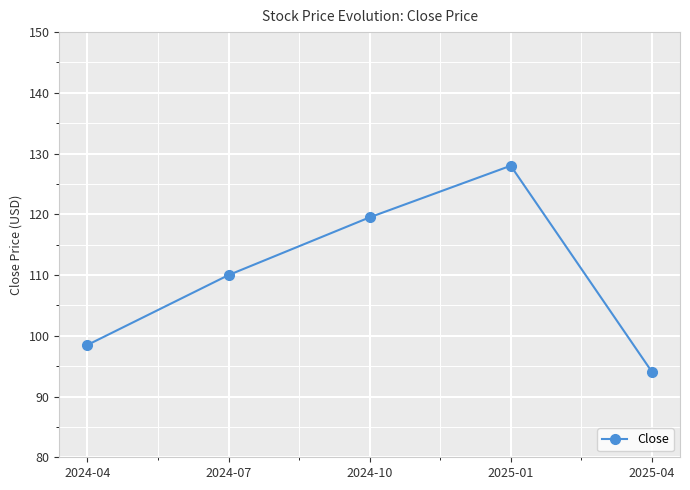

Reading left to right, list all the values displayed in this chart.

2024-04=98.5	2024-07=110.0	2024-10=119.5	2025-01=128.0	2025-04=94.1